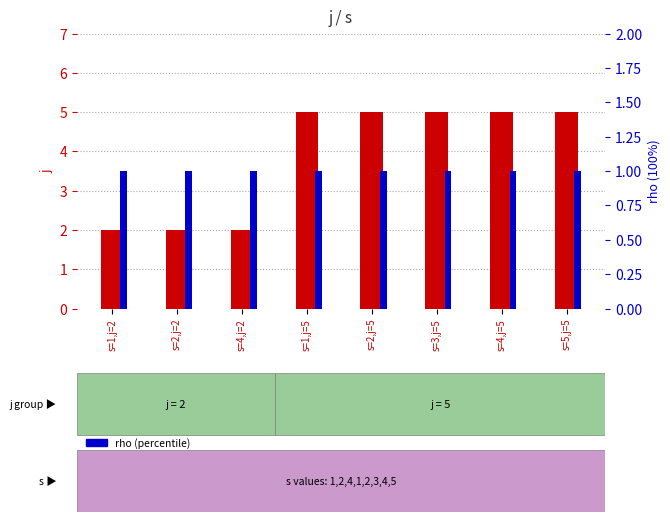

How many groups of bars are there?

8